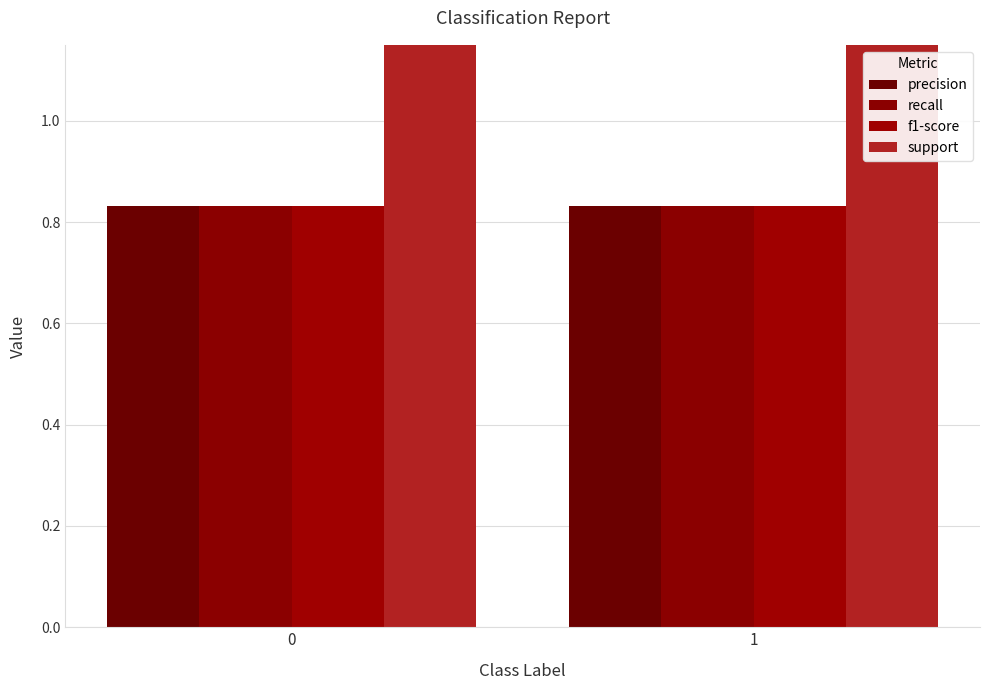

Is it true that recall equals 0.3 at 0?

False